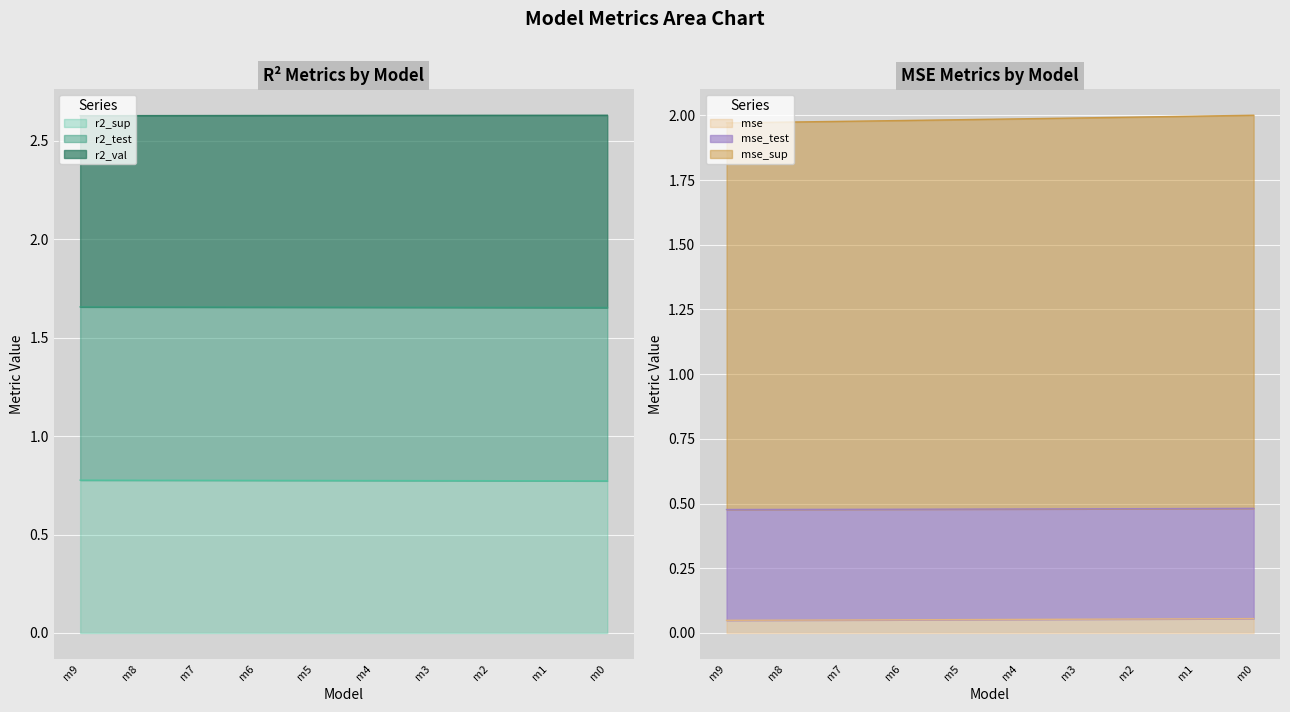

The value of r2_sup at m8 is 0.8. True or false?

True